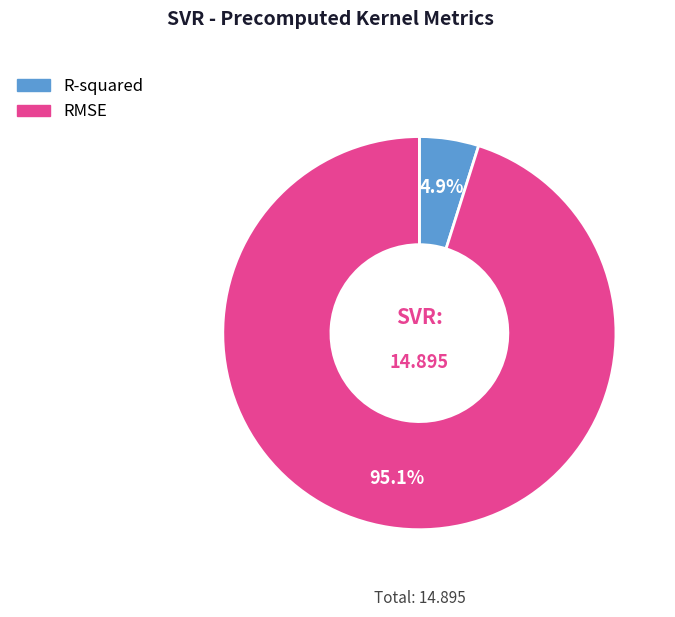

Rank the categories by value from highest to lowest.

RMSE, R-squared